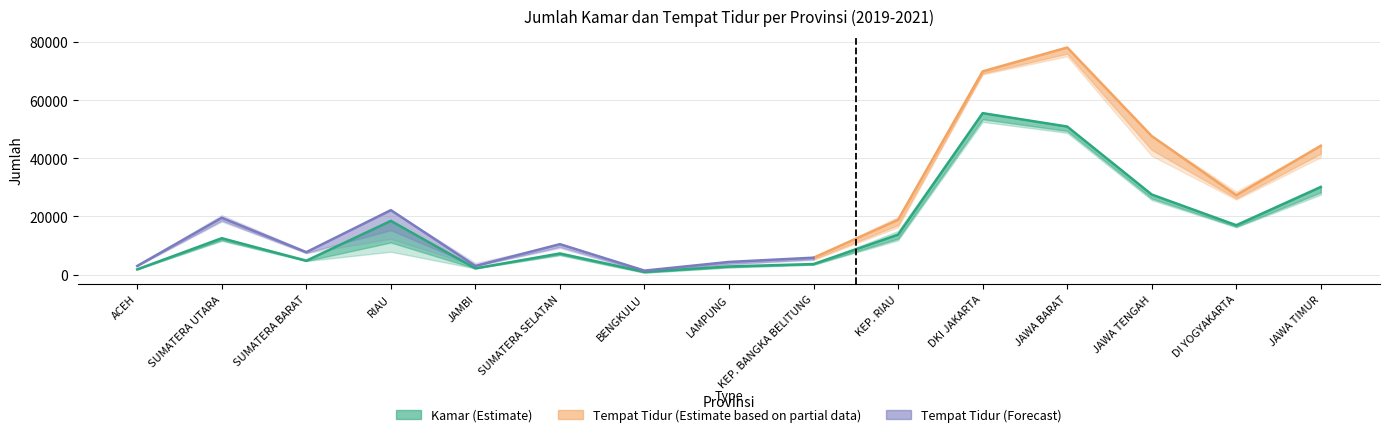

How many values in the tempat_2020 series are below 18802?

7